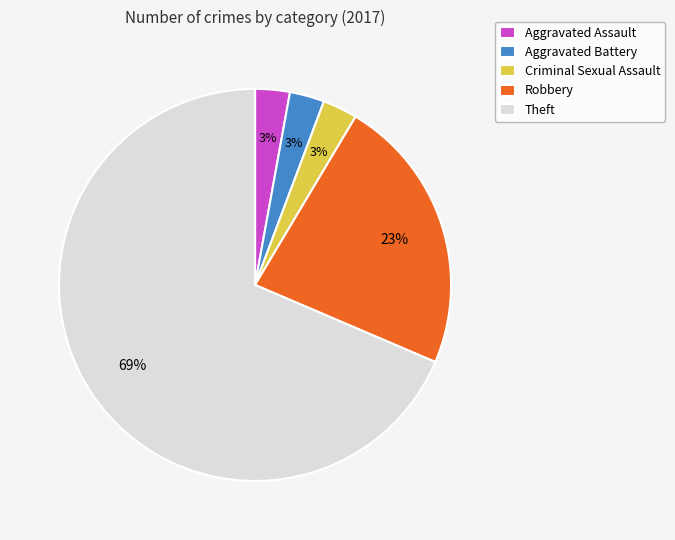

To the nearest percent, what portion does Aggravated Battery represent?

3%